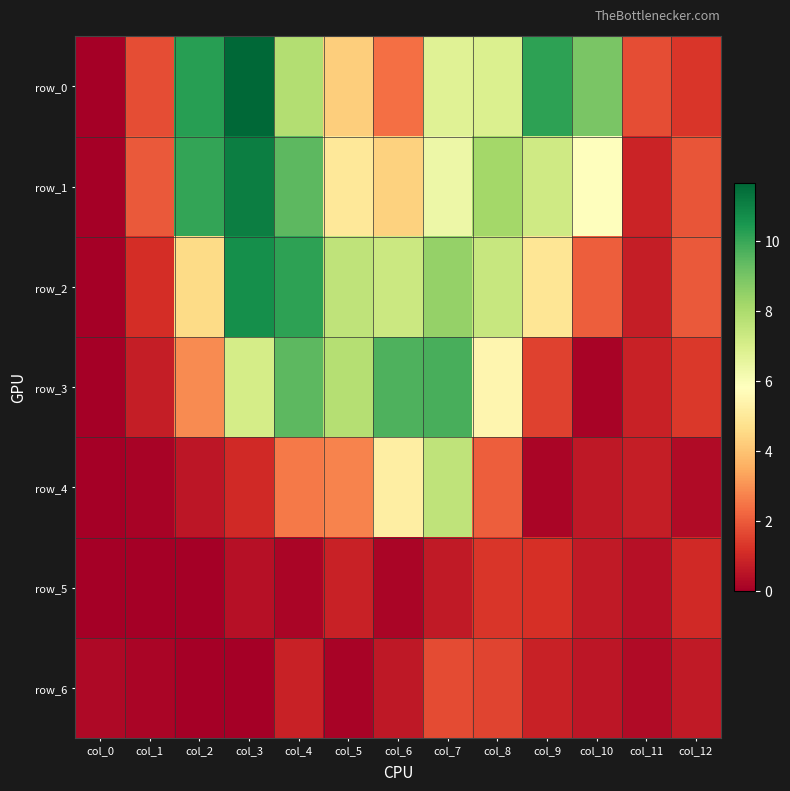

Which series has the widest spread of values?

row_0